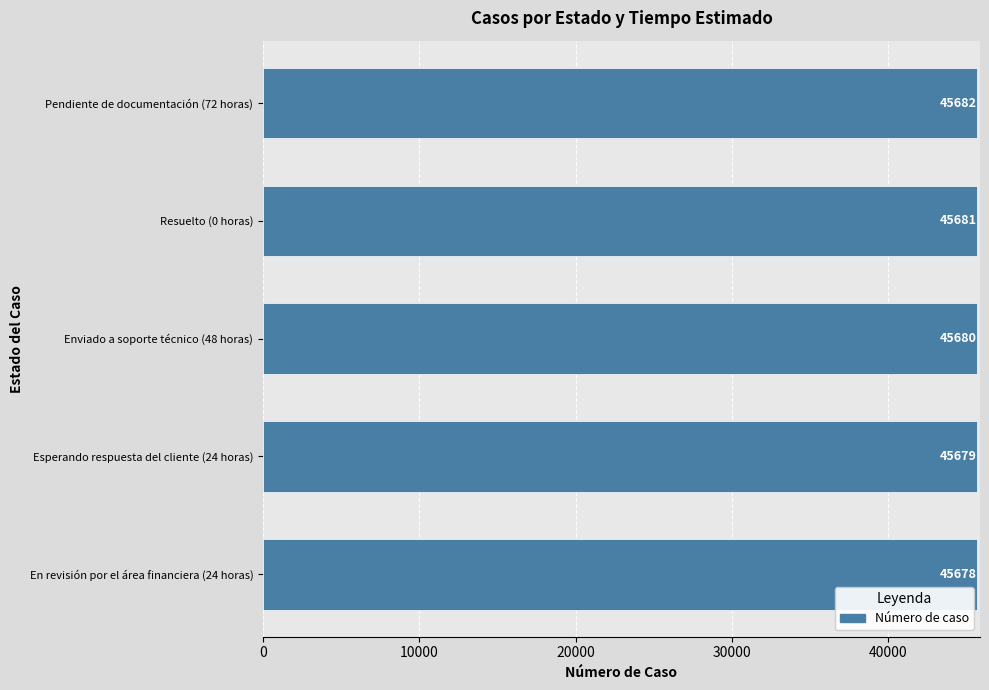

Are the bars grouped side by side (vs. stacked)?

No